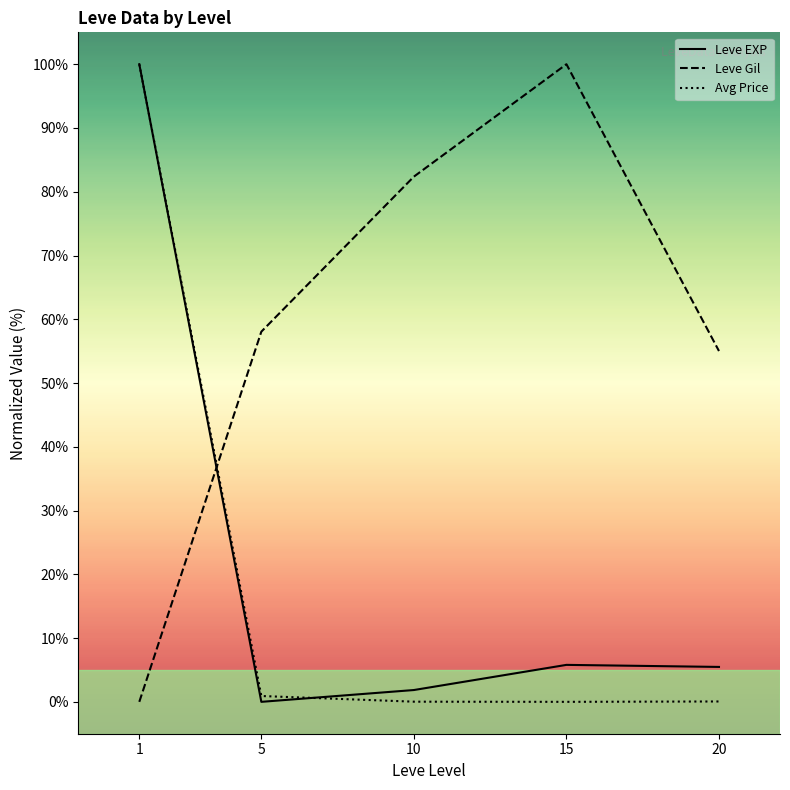

What is the value of the Avg Price point at the 2nd from the left?

0.9